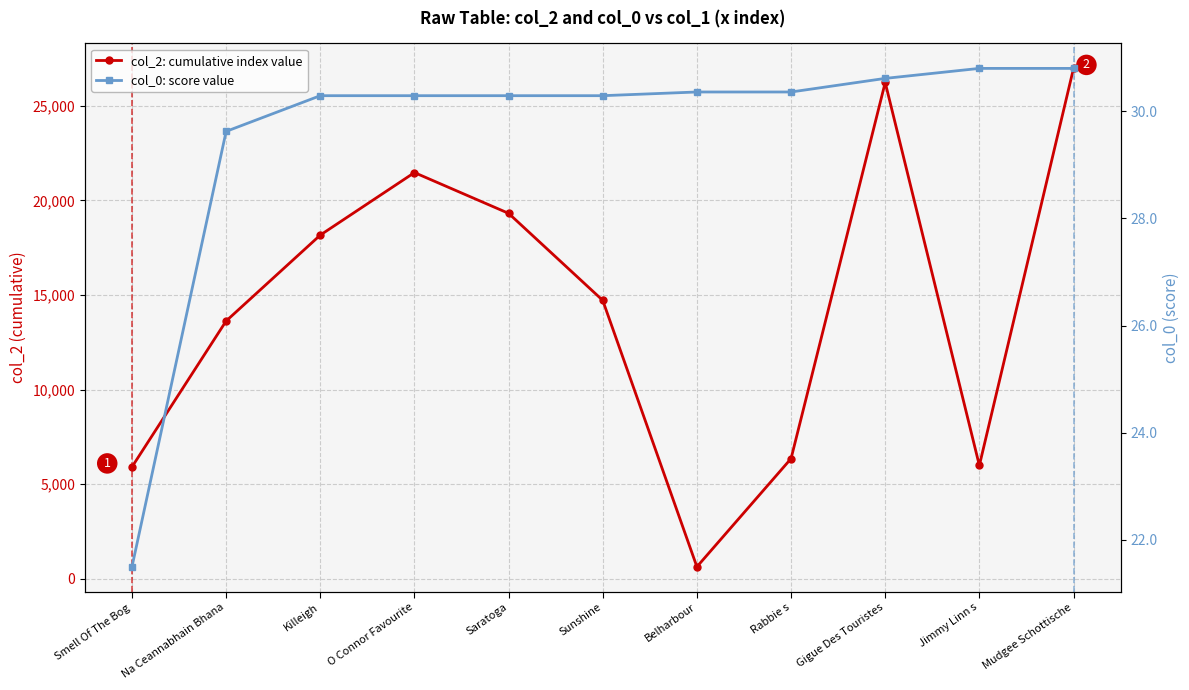

What is the label of the 4th point from the left?

O Connor Favourite